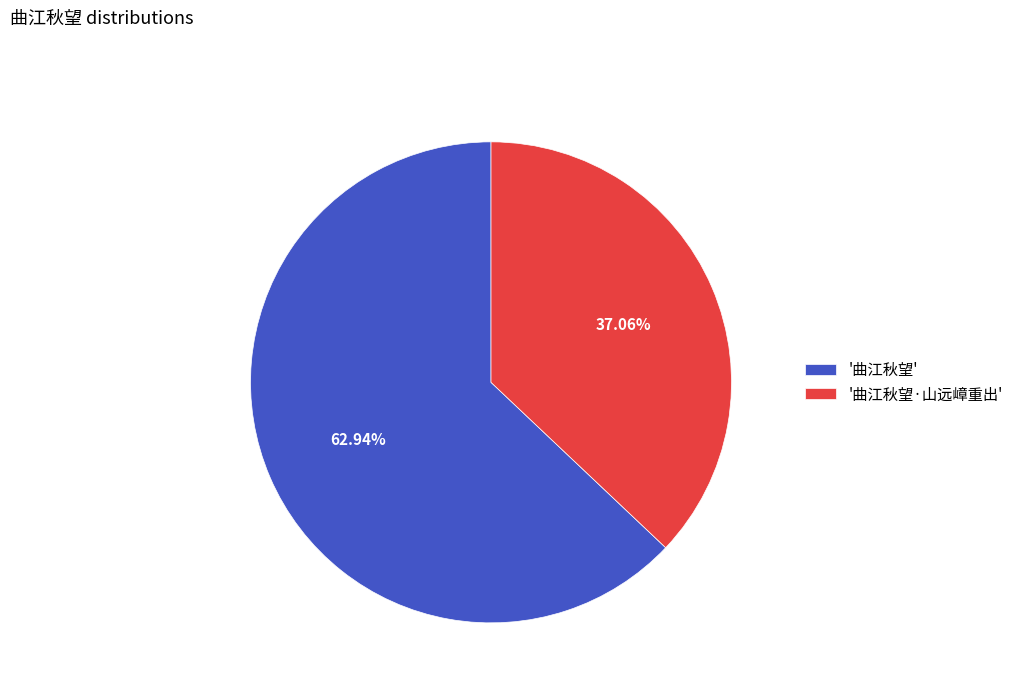

How many segments does this pie chart have?

2